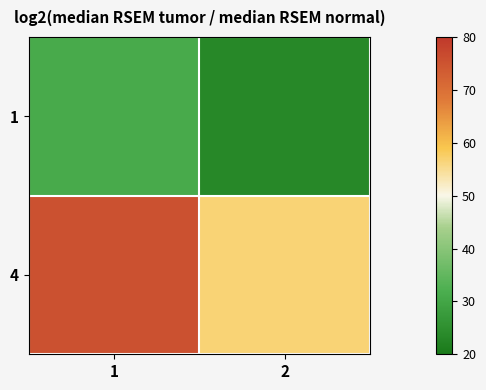

What is the total value across all series at 1?

106.7